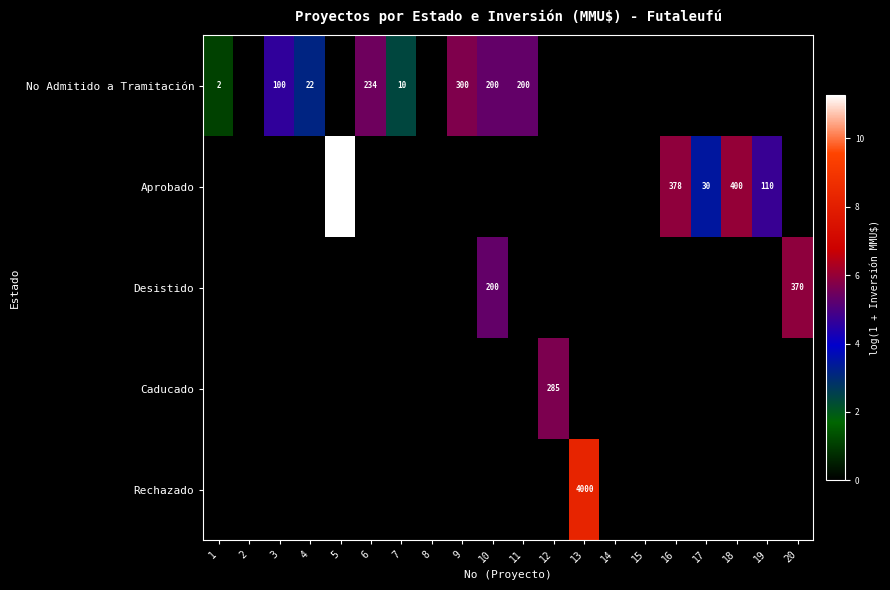

Which has a higher value, 7 or 10?

10